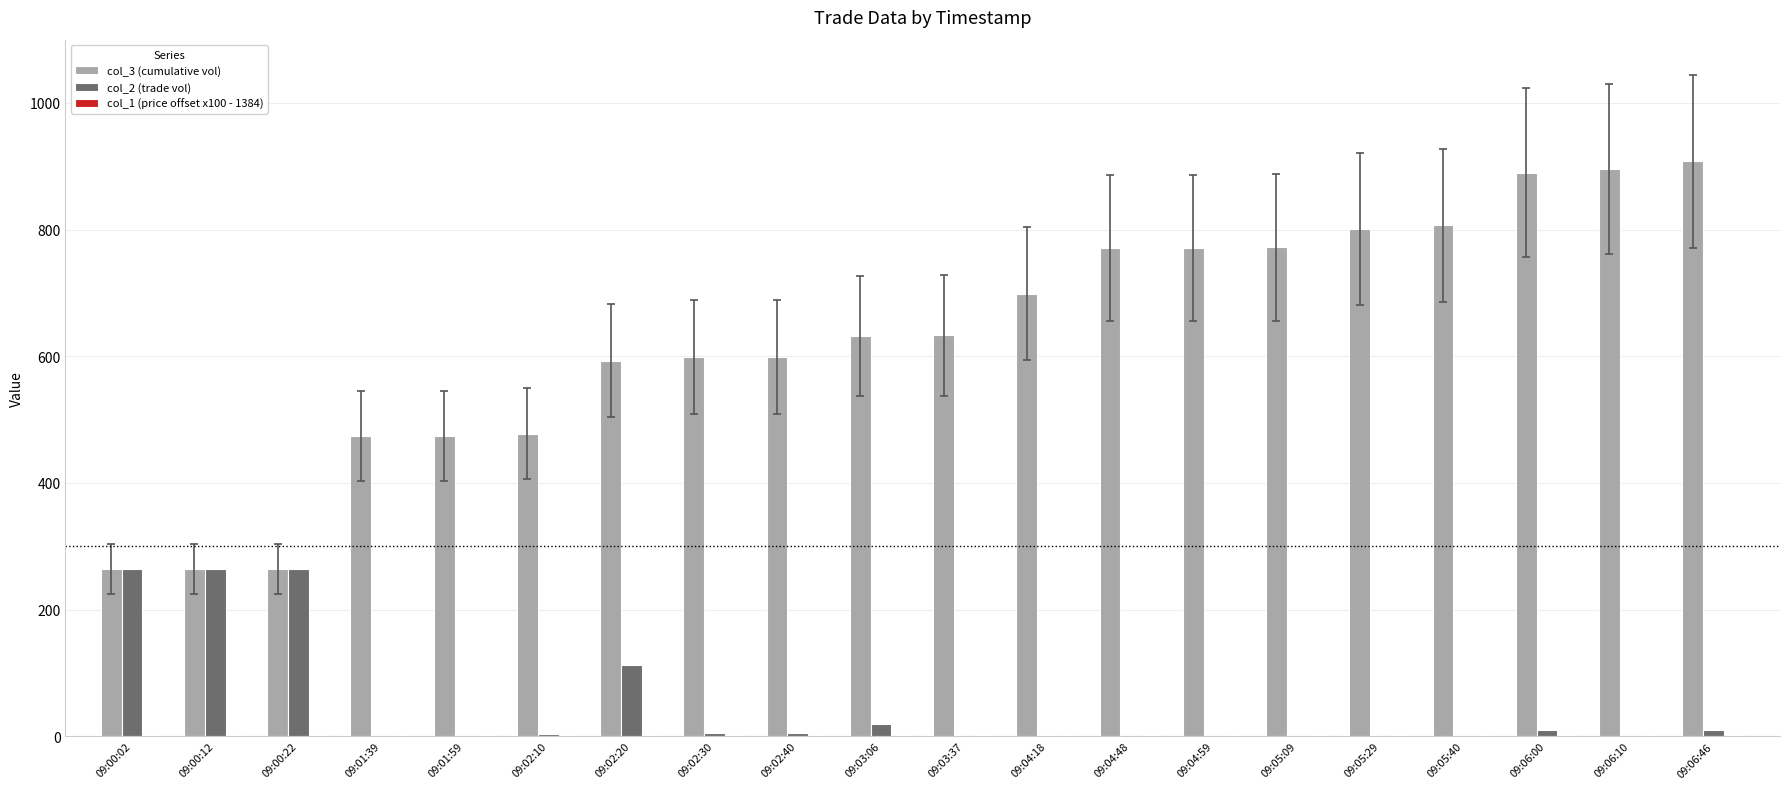

What is the greatest value displayed?

908